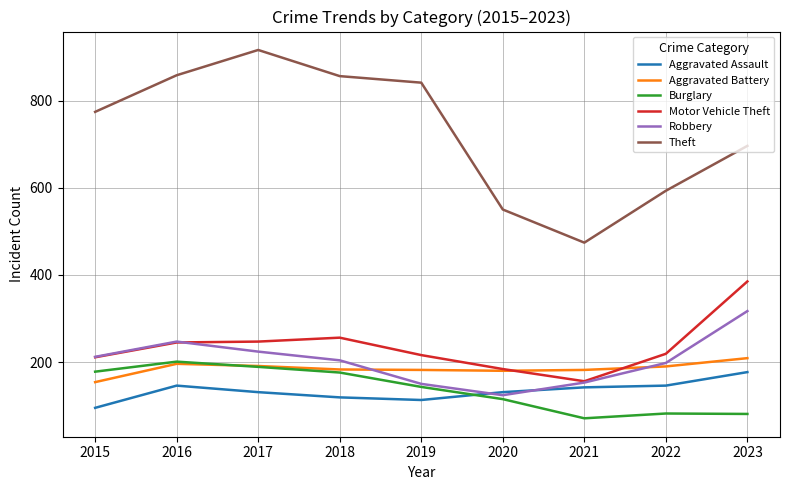

Between 2015 and 2016, which series saw the biggest shift?

Theft